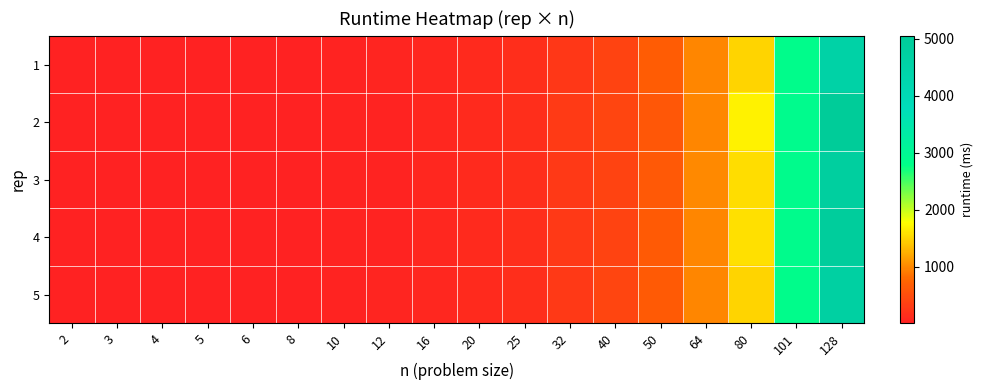

Reading right to left, transcribe all the data shown in this chart.

1: 128=4543.6	101=2852.9	80=1485.4	64=983.4	50=664.9	40=382.7	32=246.0	25=150.2	20=108.2	16=63.4	12=43.7	10=30.3	8=21.3	6=13.7	5=14.2	4=9.1	3=9.5	2=3.4
2: 128=5053.7	101=2900.8	80=1692.3	64=986.8	50=613.1	40=405.4	32=285.0	25=152.4	20=116.4	16=76.1	12=39.2	10=36.5	8=20.5	6=15.9	5=14.2	4=9.1	3=7.1	2=3.3
3: 128=4800.0	101=2870.0	80=1550.0	64=990.0	50=630.0	40=390.0	32=275.0	25=155.0	20=115.0	16=70.0	12=41.0	10=32.0	8=19.5	6=14.0	5=11.7	4=8.8	3=5.6	2=3.9
4: 128=4900.0	101=2880.0	80=1580.0	64=975.0	50=640.0	40=395.0	32=270.0	25=158.0	20=118.0	16=72.0	12=42.0	10=34.0	8=22.0	6=15.0	5=13.5	4=9.0	3=6.8	2=3.5
5: 128=4700.0	101=2860.0	80=1500.0	64=980.0	50=650.0	40=400.0	32=260.0	25=153.0	20=112.0	16=68.0	12=44.0	10=33.0	8=21.5	6=14.5	5=13.8	4=9.2	3=7.0	2=3.6